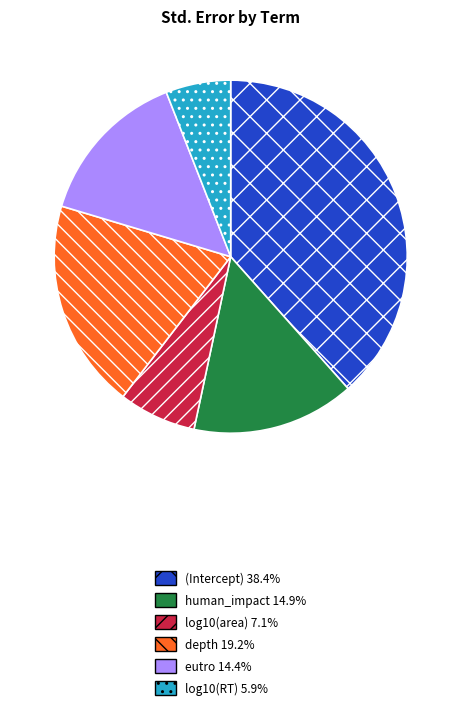

Do log10(area) and human_impact together represent more than half of the pie?

No